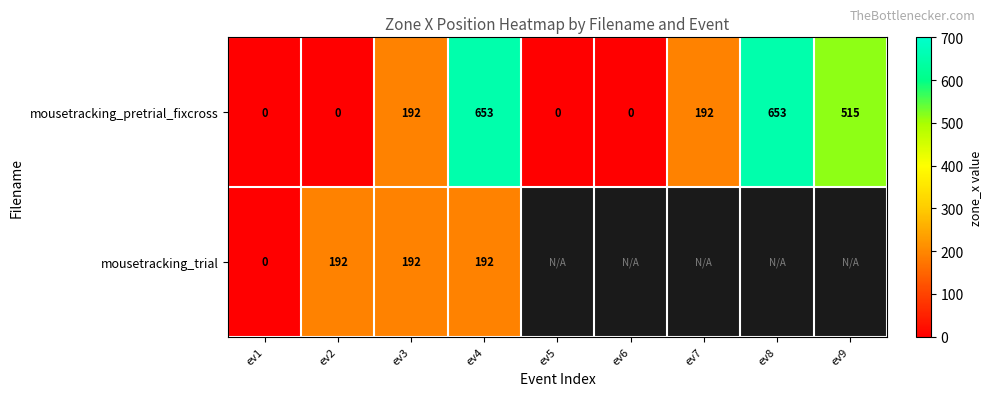

Rank the series at ev4 from lowest to highest value.

mousetracking_trial, mousetracking_pretrial_fixcross